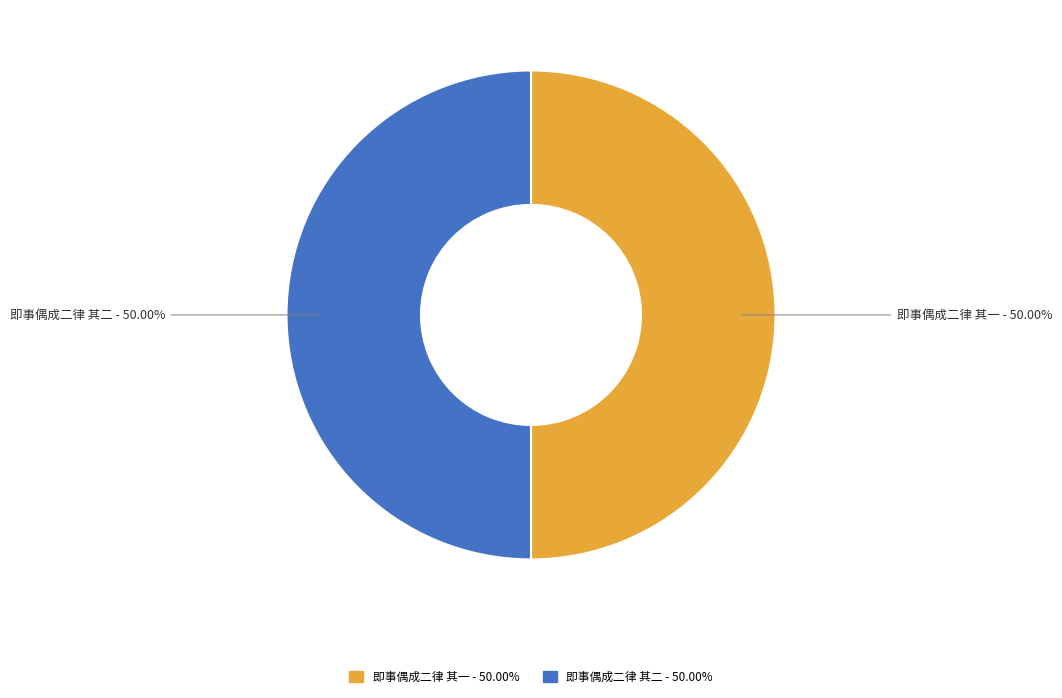

Combined, what portion of the pie is 即事偶成二律 其二 and 即事偶成二律 其一?

100.0%